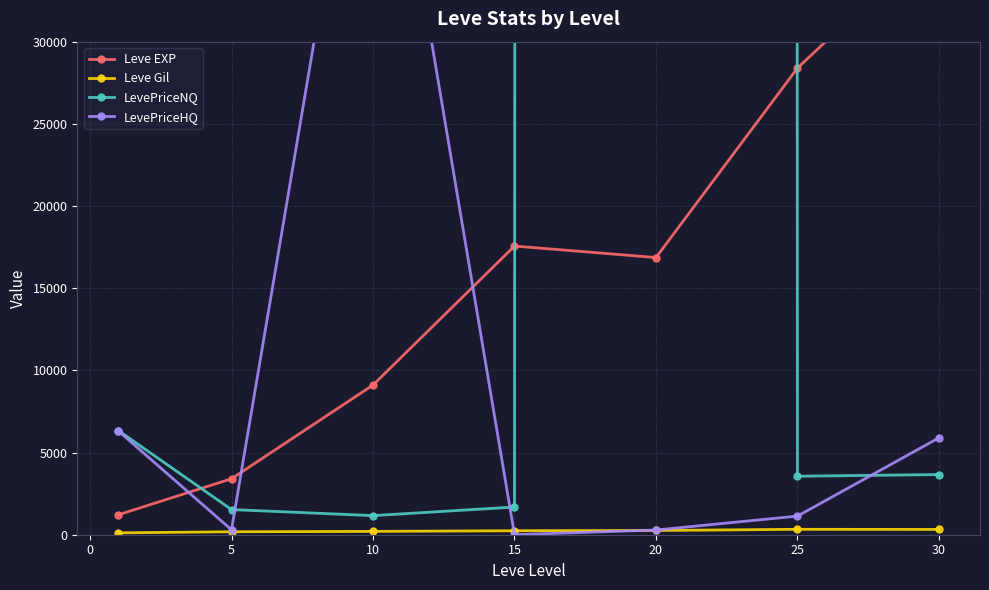

What is the difference between the maximum and minimum values in the Leve EXP series?

35279.2